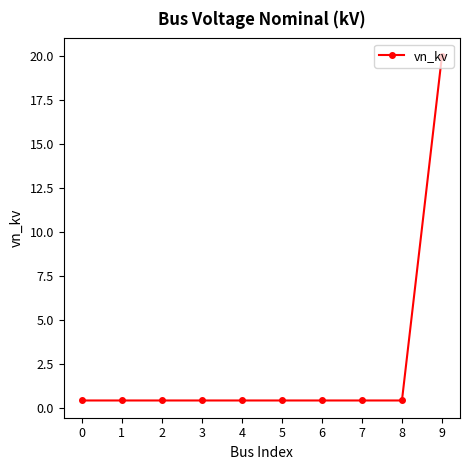

How many distinct data groups are displayed?

1